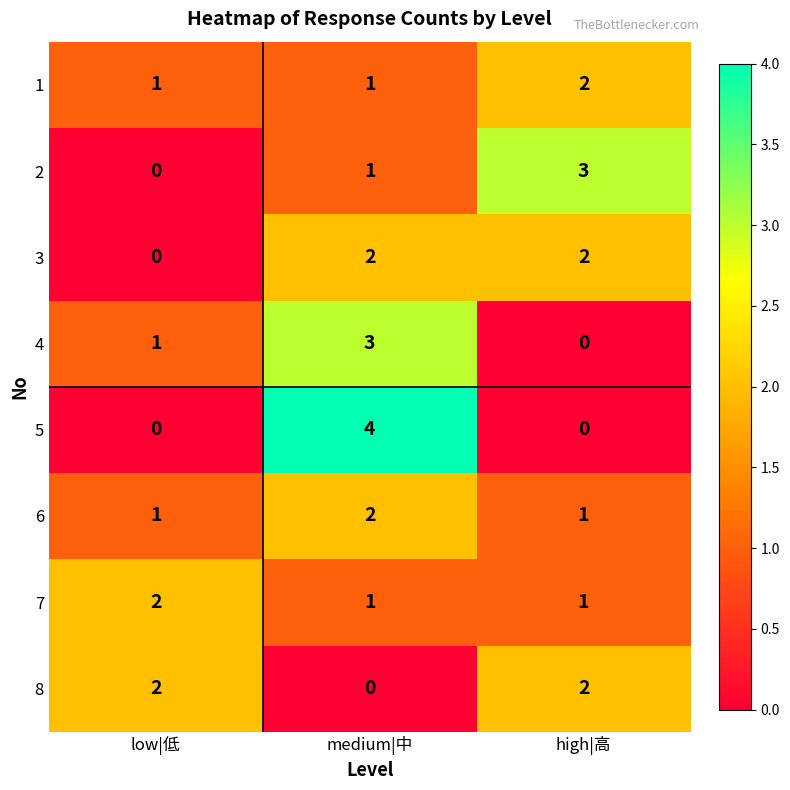

Is it true that 3 equals 0 at low|低?

True